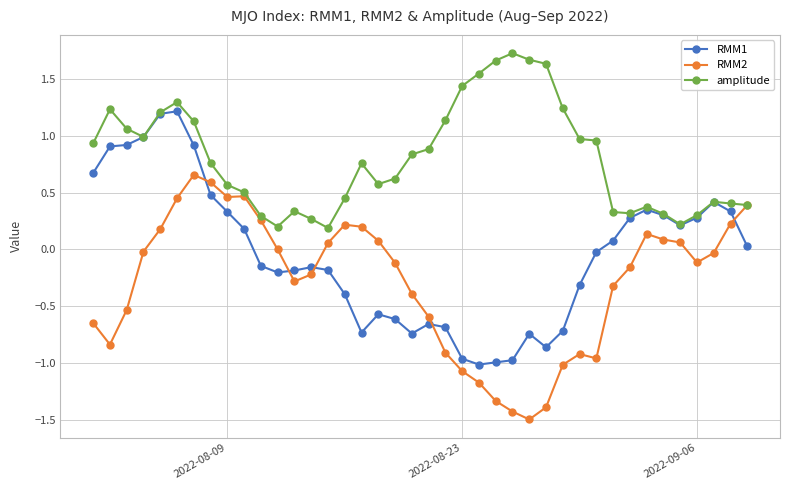

Which series has the largest total across all categories?

amplitude